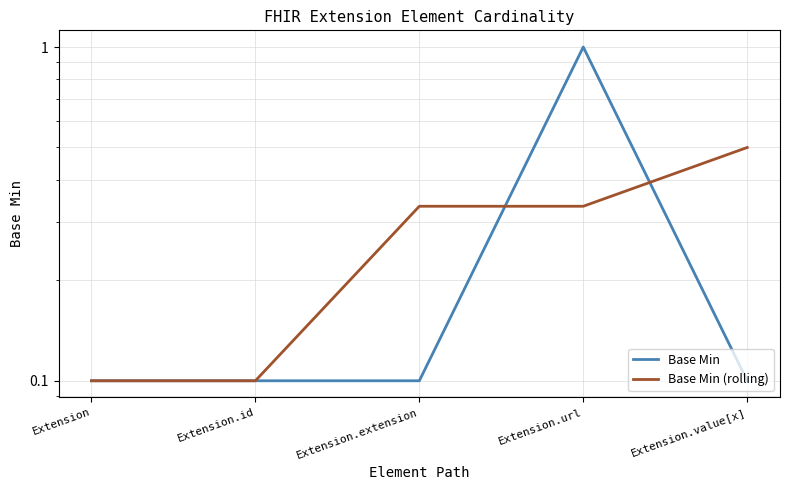

What is the minimum value shown in the chart?

0.1